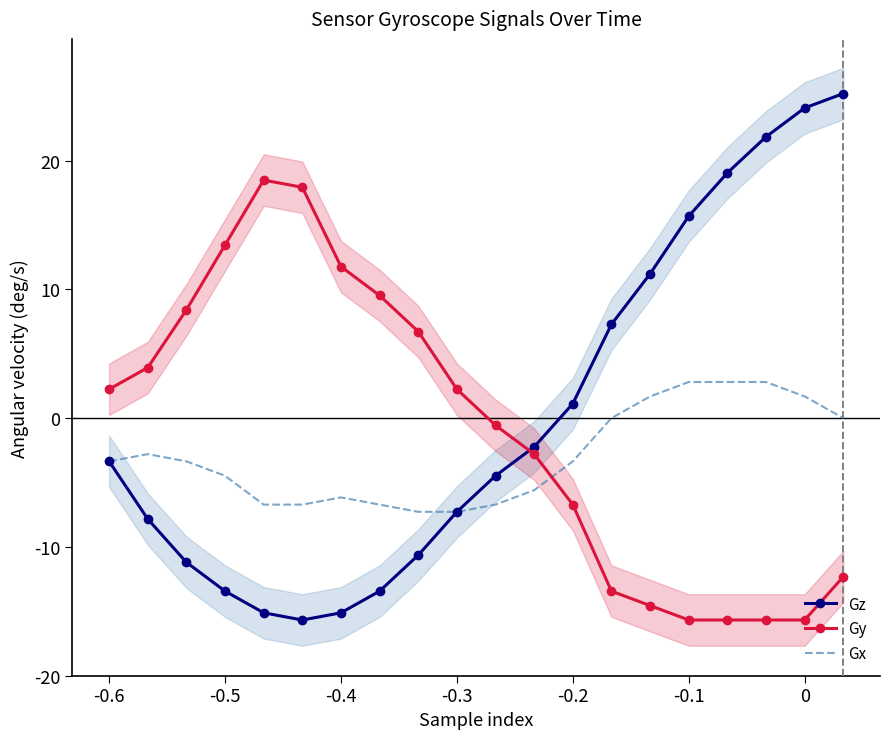

Read the Gx value at -0.1.

2.8